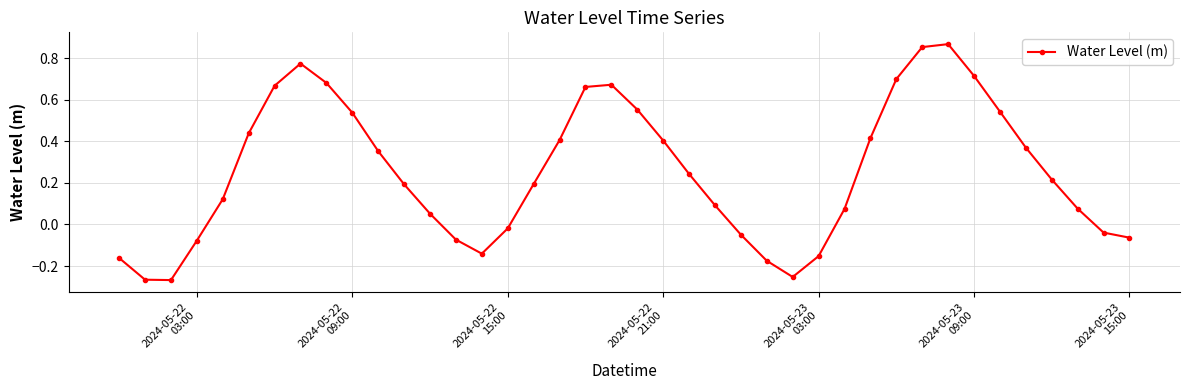

What is the difference between the maximum and minimum values?

1.1